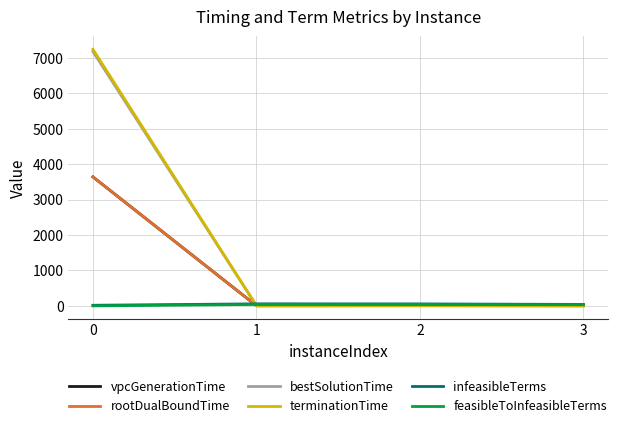

What is the highest value of the rootDualBoundTime series?

3638.1